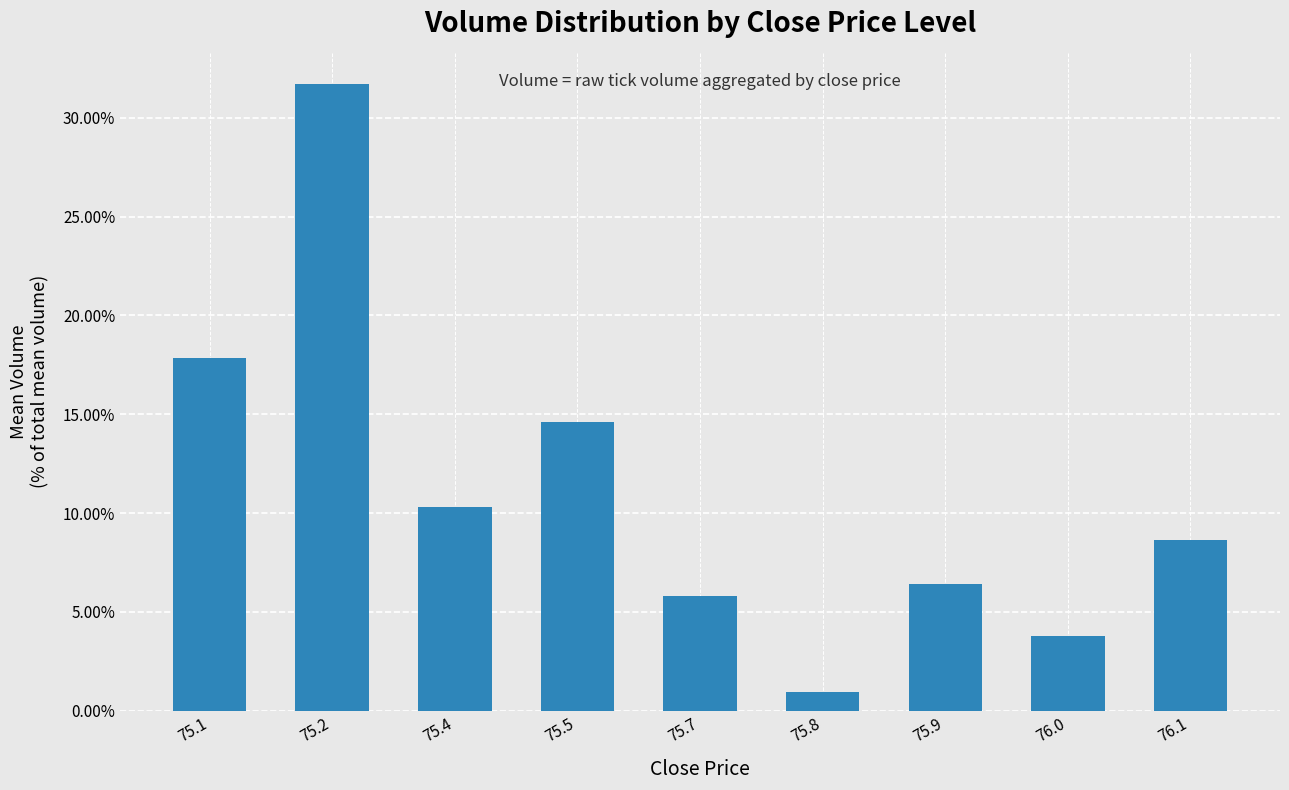

Rank the categories by value from highest to lowest.

75.2, 75.1, 75.5, 75.4, 76.1, 75.9, 75.7, 76.0, 75.8